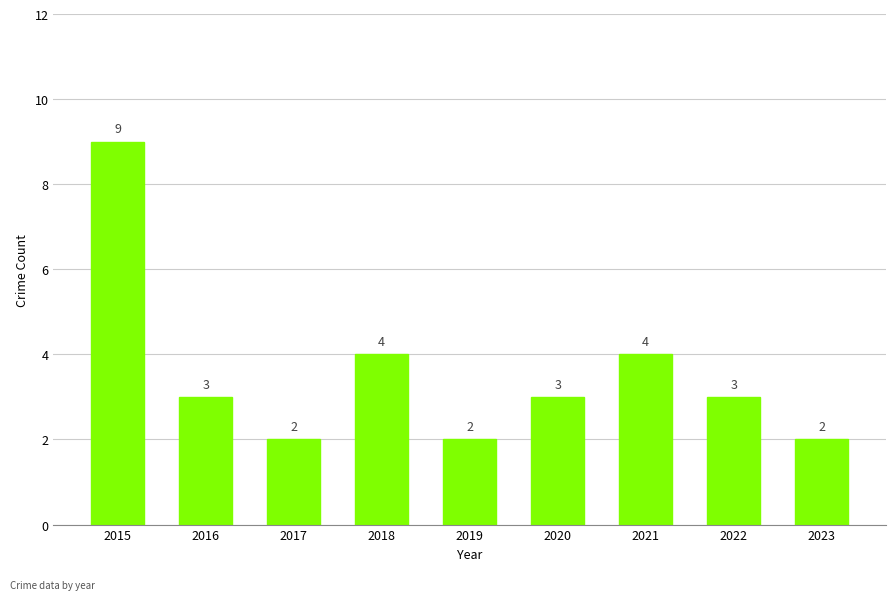

Between 2016 and 2019, which is larger?

2016